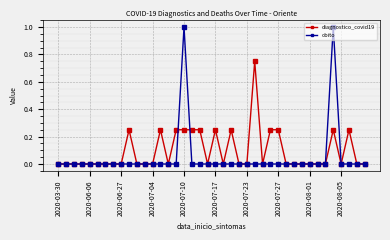

True or false: diagnostico_covid19 has more than 0 interior local peaks.

True